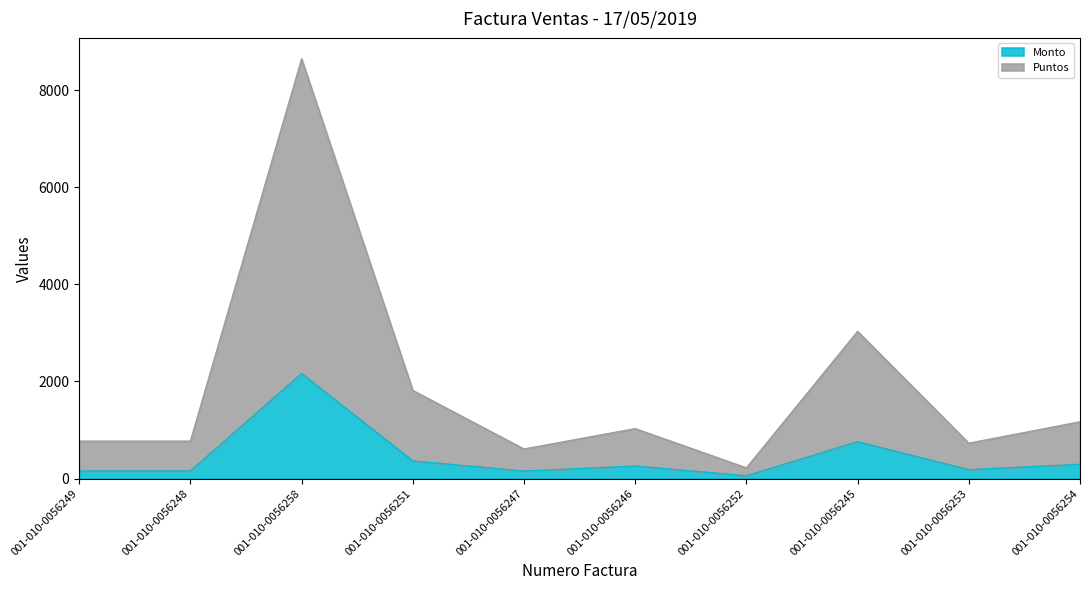

The Puntos series shows 1005 at 001-010-0056251. True or false?

False